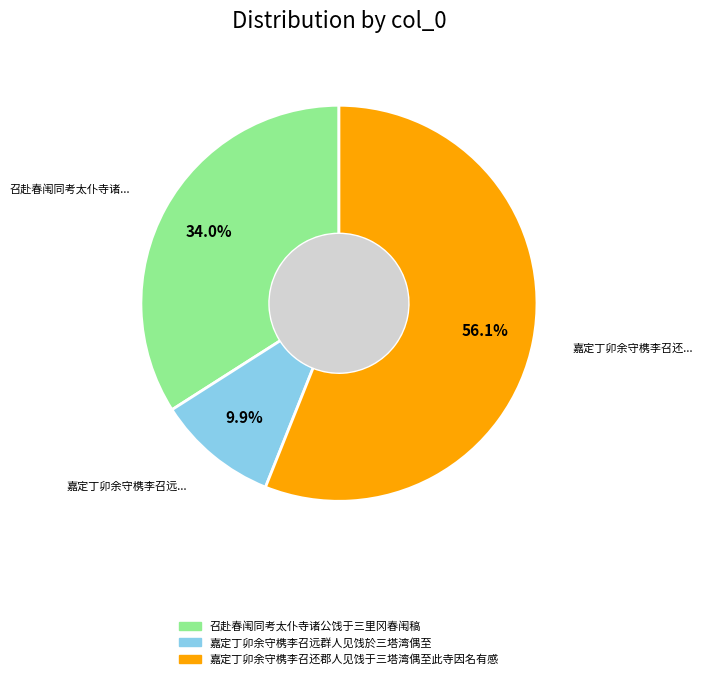

How many segments does this pie chart have?

3